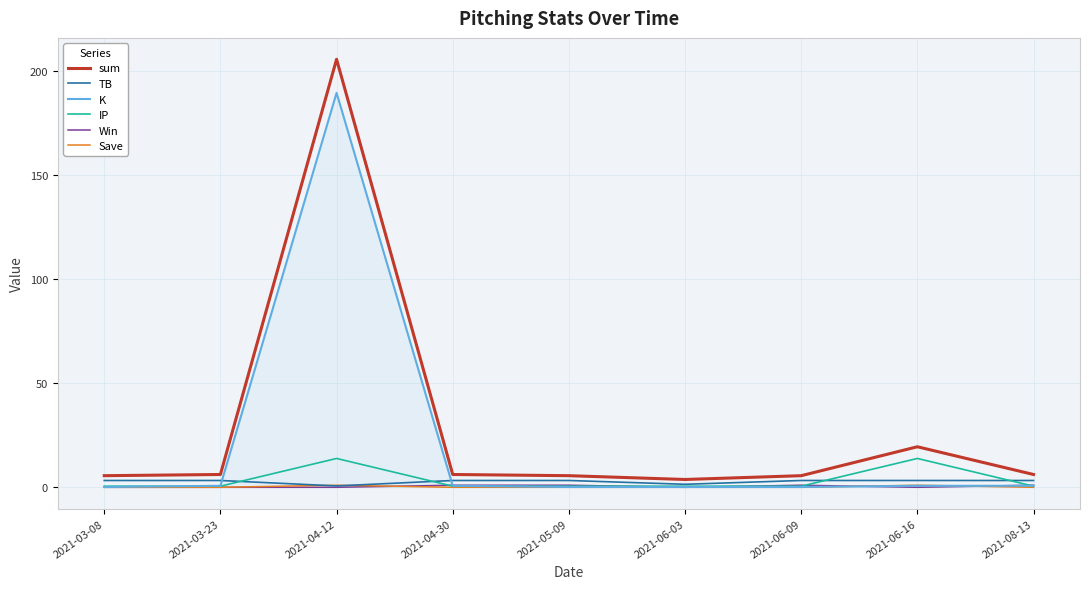

Which series has the largest range (max minus min)?

sum